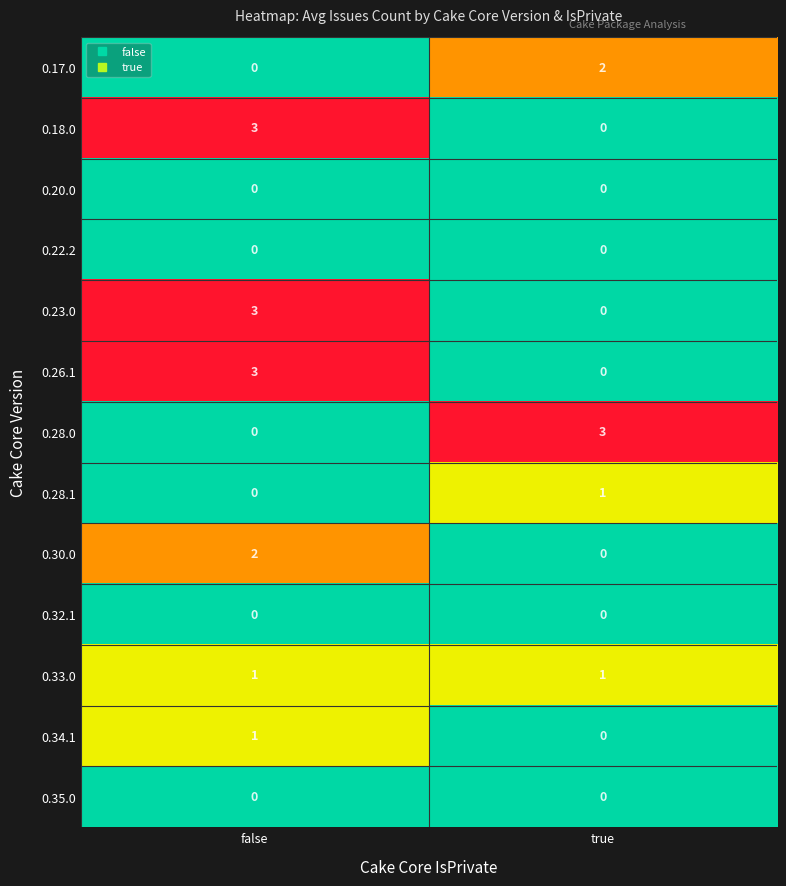

At which label does 0.18.0 reach its minimum?

true